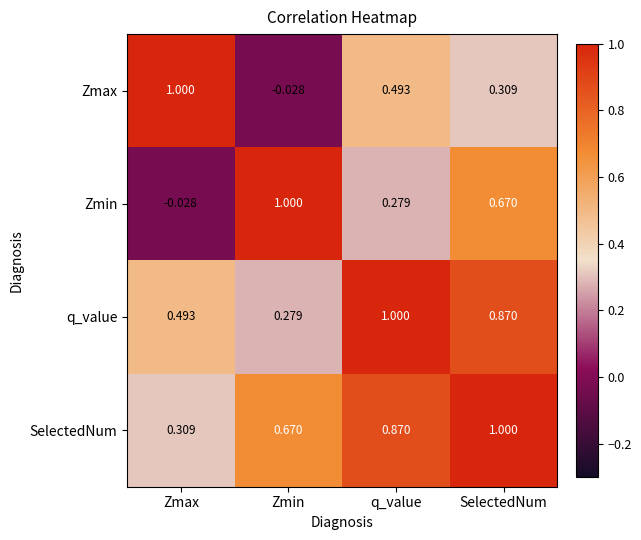

At q_value, list the series in order from smallest to largest.

Zmin, Zmax, SelectedNum, q_value